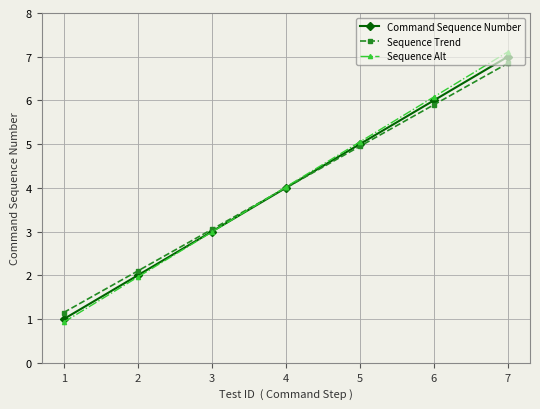

Is the value of Sequence Trend at 5 greater than the value of Sequence Alt at 7?

No